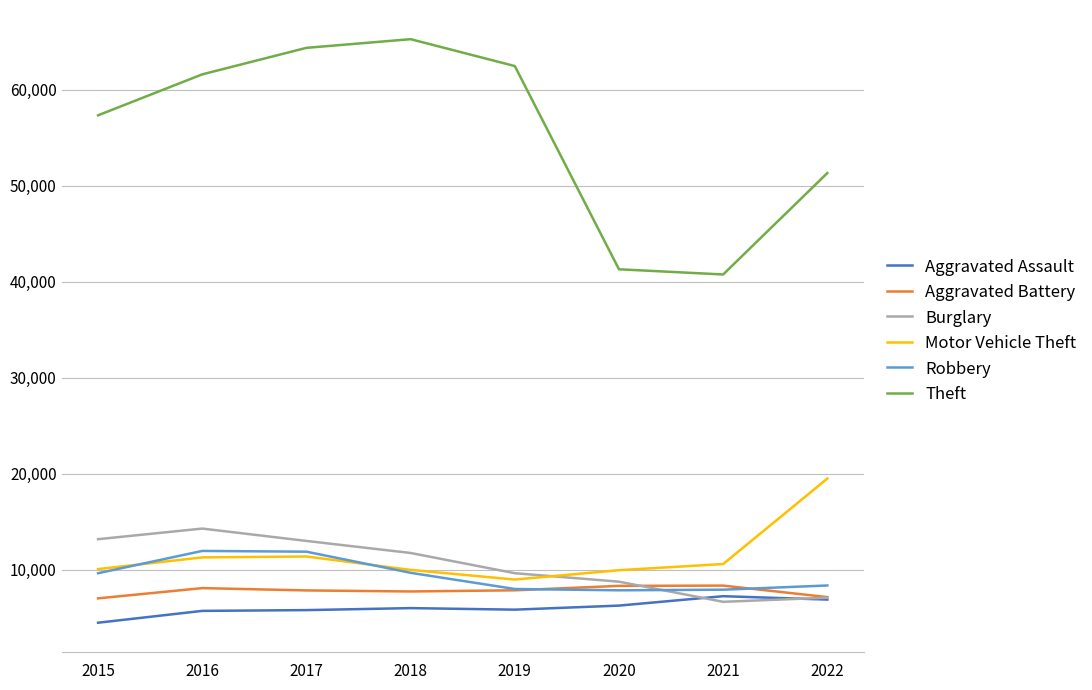

What is the highest value of the Aggravated Assault series?

7243